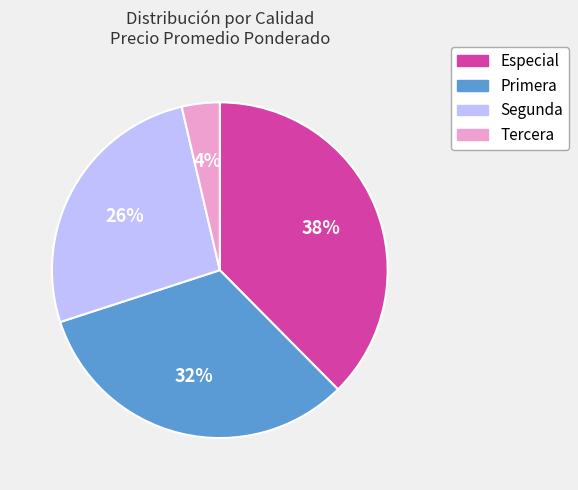

To the nearest percent, what is the average slice percentage?

25%